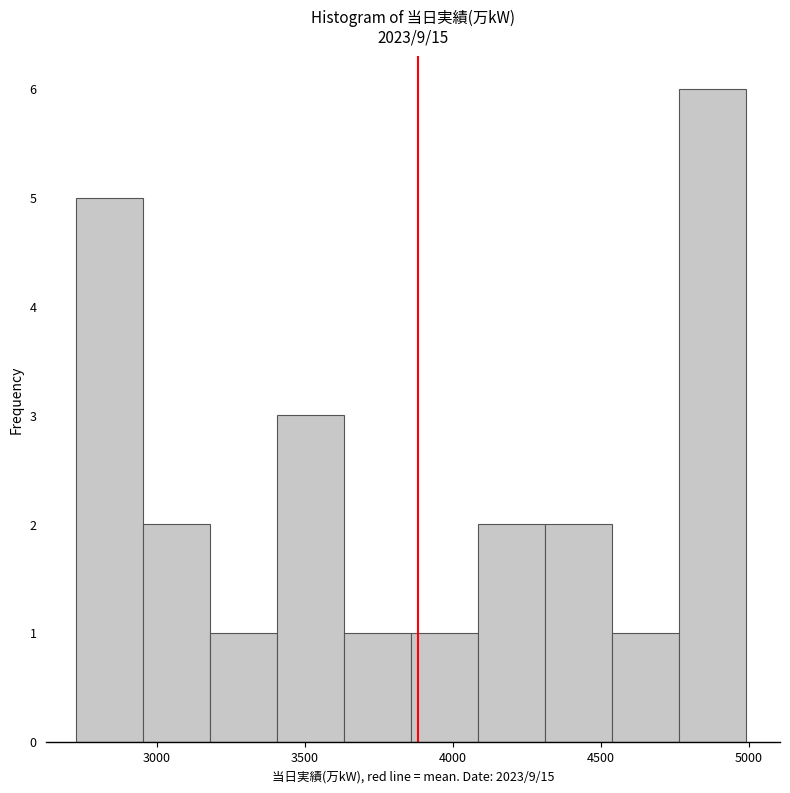

Reading left to right, transcribe this chart: for each bar, give the range it covers on the x-axis and its height. Neither the bar edges nor the heights are printed on the chart, so give them approximately, as read against the axes.

2750 to 2950: 5
2950 to 3200: 2
3200 to 3400: 1
3400 to 3650: 3
3650 to 3850: 1
3850 to 4100: 1
4100 to 4300: 2
4300 to 4550: 2
4550 to 4750: 1
4750 to 5000: 6